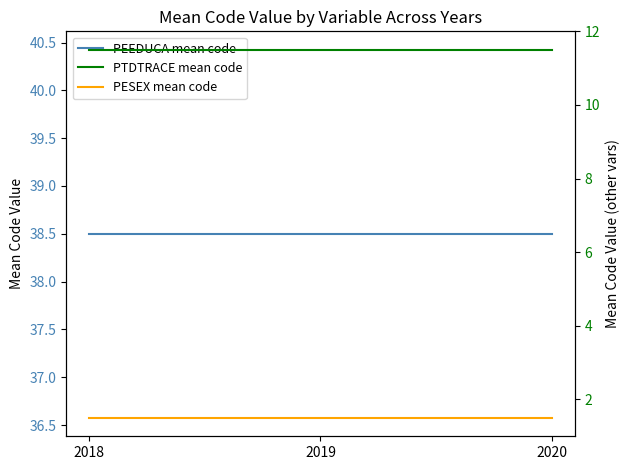

At which label is PESEX mean code closest to 1?

2018